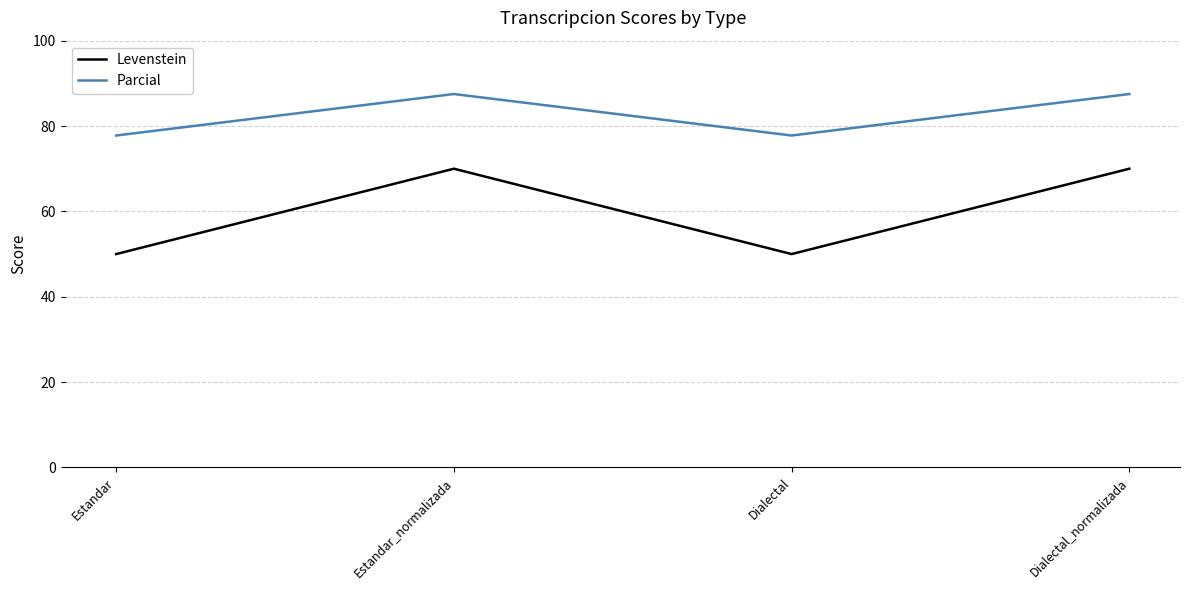

How many series are shown in this chart?

2